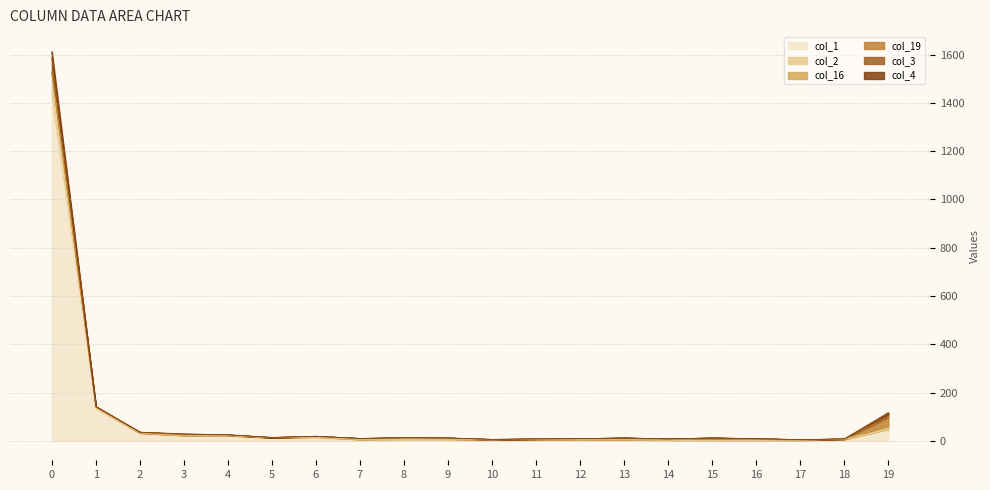

List the labels in order of col_2 value, smallest first.

15, 16, 14, 17, 10, 12, 13, 7, 11, 18, 8, 9, 5, 6, 3, 4, 2, 19, 1, 0